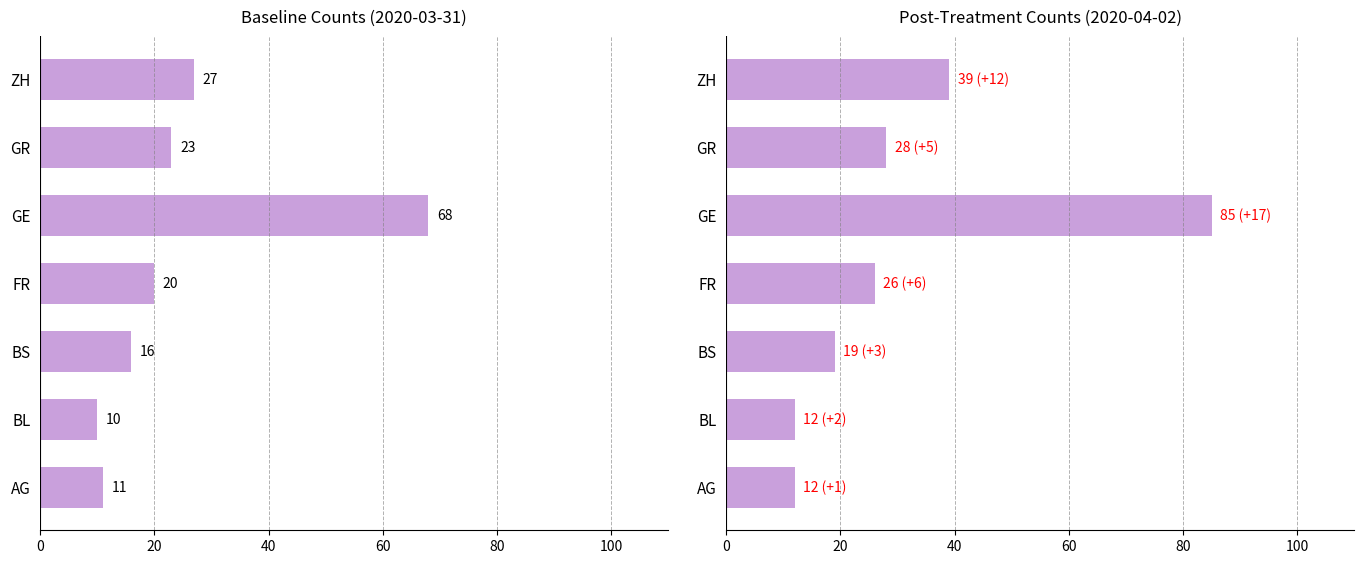

What is the greatest value displayed?

85